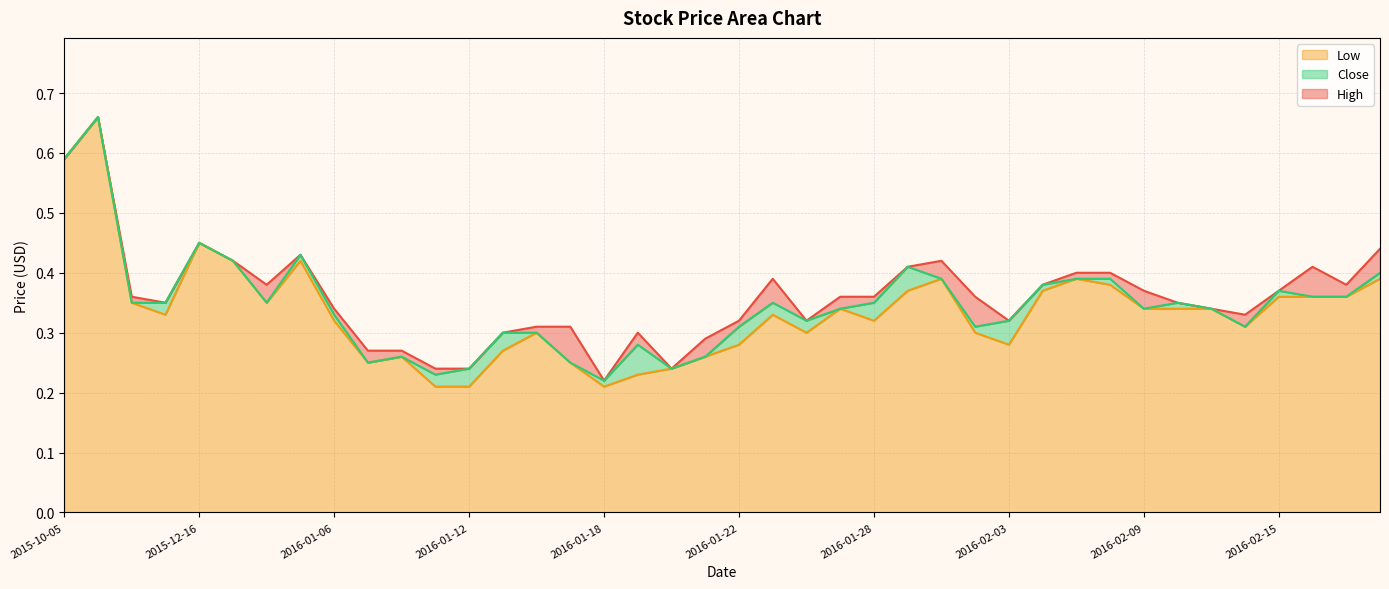

Which series has the largest range (max minus min)?

Low